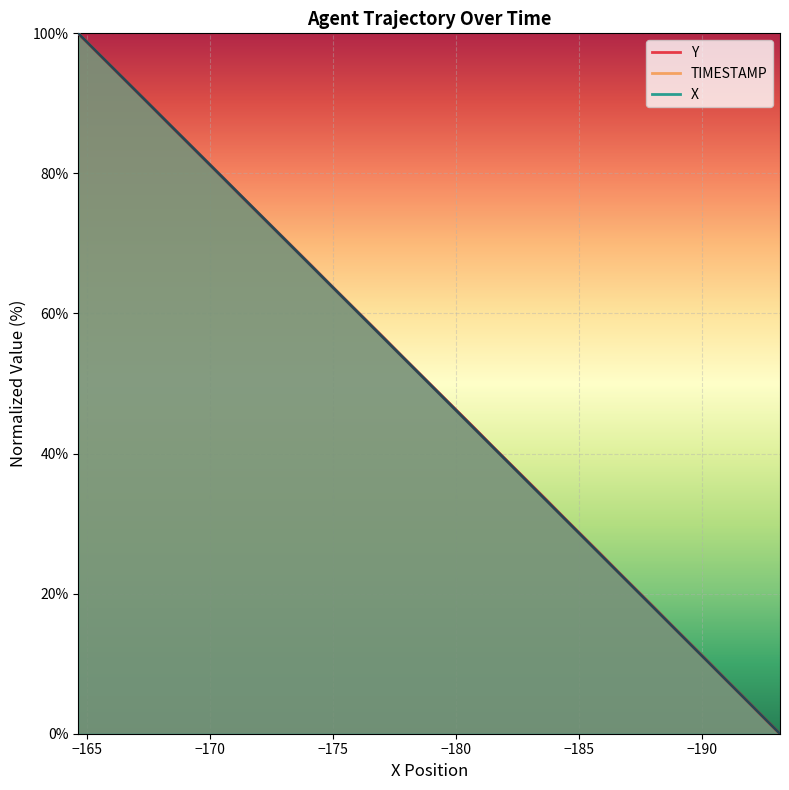

The value of X at 19 is 81.7. True or false?

False